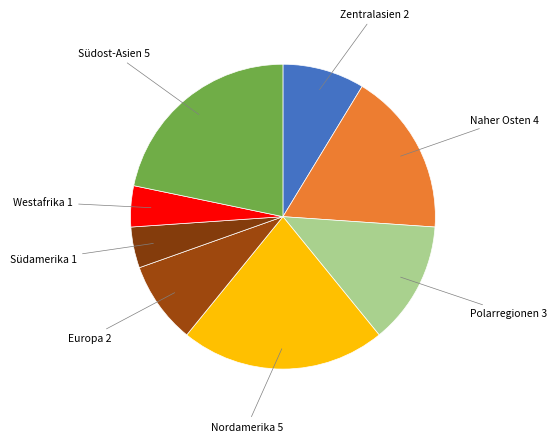

Do Nordamerika and Zentralasien together represent more than half of the pie?

No